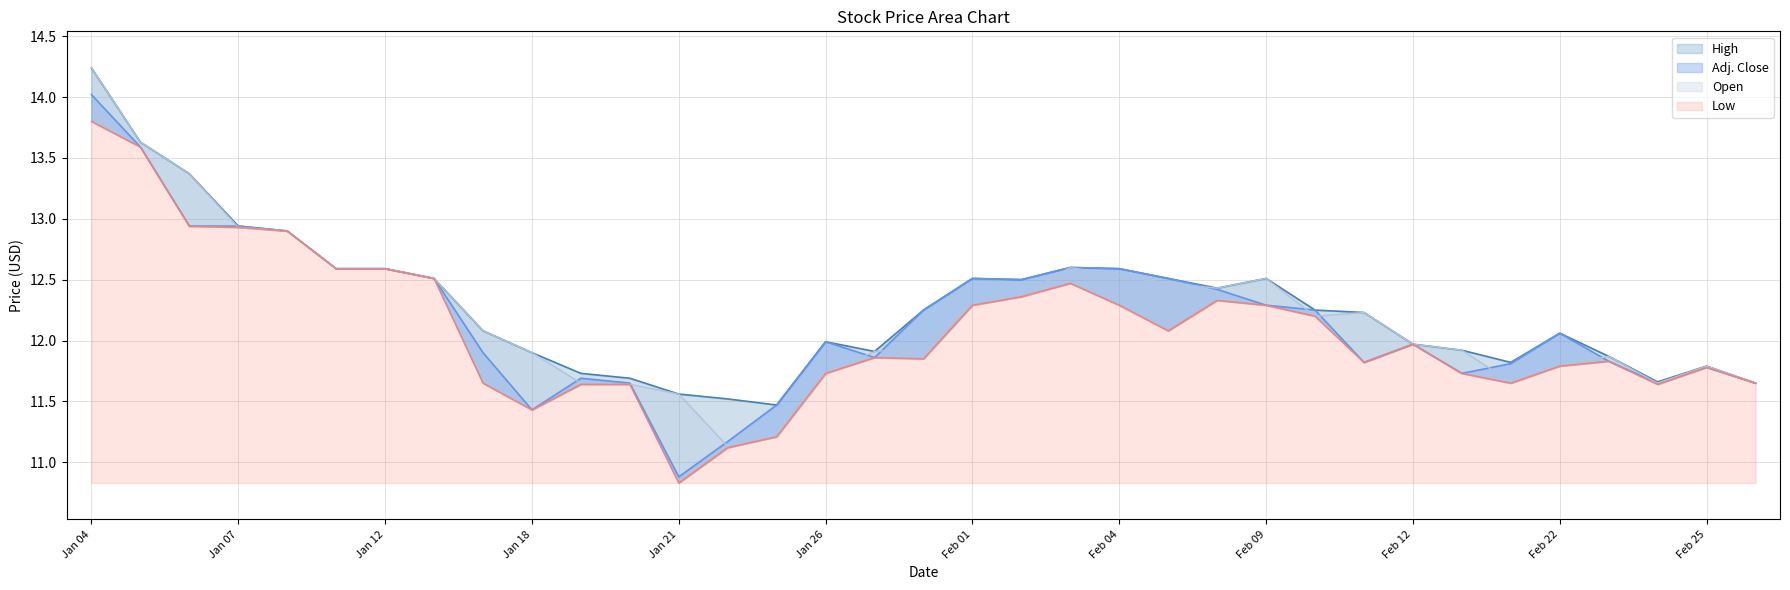

Reading left to right, what are all the values shown in this chart?

Open: Jan 04=14.2	Jan 05=13.6	Jan 06=13.4	Jan 07=12.9	Jan 08=12.9	Jan 11=12.6	Jan 12=12.6	Jan 13=12.5	Jan 15=12.1	Jan 18=11.9	Jan 19=11.7	Jan 20=11.6	Jan 21=11.6	Jan 22=11.1	Jan 25=11.2	Jan 26=11.7	Jan 27=11.9	Jan 28=11.9	Feb 01=12.3	Feb 02=12.4	Feb 03=12.6	Feb 04=12.5	Feb 05=12.5	Feb 08=12.4	Feb 09=12.5	Feb 10=12.2	Feb 11=12.2	Feb 12=12.0	Feb 16=11.9	Feb 19=11.7	Feb 22=11.8	Feb 23=11.9	Feb 24=11.7	Feb 25=11.8	Feb 26=11.7
High: Jan 04=14.2	Jan 05=13.6	Jan 06=13.4	Jan 07=12.9	Jan 08=12.9	Jan 11=12.6	Jan 12=12.6	Jan 13=12.5	Jan 15=12.1	Jan 18=11.9	Jan 19=11.7	Jan 20=11.7	Jan 21=11.6	Jan 22=11.5	Jan 25=11.5	Jan 26=12.0	Jan 27=11.9	Jan 28=12.2	Feb 01=12.5	Feb 02=12.5	Feb 03=12.6	Feb 04=12.6	Feb 05=12.5	Feb 08=12.4	Feb 09=12.5	Feb 10=12.2	Feb 11=12.2	Feb 12=12.0	Feb 16=11.9	Feb 19=11.8	Feb 22=12.1	Feb 23=11.9	Feb 24=11.7	Feb 25=11.8	Feb 26=11.7
Low: Jan 04=13.8	Jan 05=13.6	Jan 06=12.9	Jan 07=12.9	Jan 08=12.9	Jan 11=12.6	Jan 12=12.6	Jan 13=12.5	Jan 15=11.7	Jan 18=11.4	Jan 19=11.6	Jan 20=11.6	Jan 21=10.8	Jan 22=11.1	Jan 25=11.2	Jan 26=11.7	Jan 27=11.9	Jan 28=11.8	Feb 01=12.3	Feb 02=12.4	Feb 03=12.5	Feb 04=12.3	Feb 05=12.1	Feb 08=12.3	Feb 09=12.3	Feb 10=12.2	Feb 11=11.8	Feb 12=12.0	Feb 16=11.7	Feb 19=11.7	Feb 22=11.8	Feb 23=11.8	Feb 24=11.6	Feb 25=11.8	Feb 26=11.7
Adj. Close: Jan 04=14.0	Jan 05=13.6	Jan 06=12.9	Jan 07=12.9	Jan 08=12.9	Jan 11=12.6	Jan 12=12.6	Jan 13=12.5	Jan 15=11.9	Jan 18=11.4	Jan 19=11.7	Jan 20=11.7	Jan 21=10.9	Jan 22=11.2	Jan 25=11.5	Jan 26=12.0	Jan 27=11.9	Jan 28=12.2	Feb 01=12.5	Feb 02=12.5	Feb 03=12.6	Feb 04=12.6	Feb 05=12.5	Feb 08=12.4	Feb 09=12.3	Feb 10=12.2	Feb 11=11.8	Feb 12=12.0	Feb 16=11.7	Feb 19=11.8	Feb 22=12.1	Feb 23=11.8	Feb 24=11.7	Feb 25=11.8	Feb 26=11.7